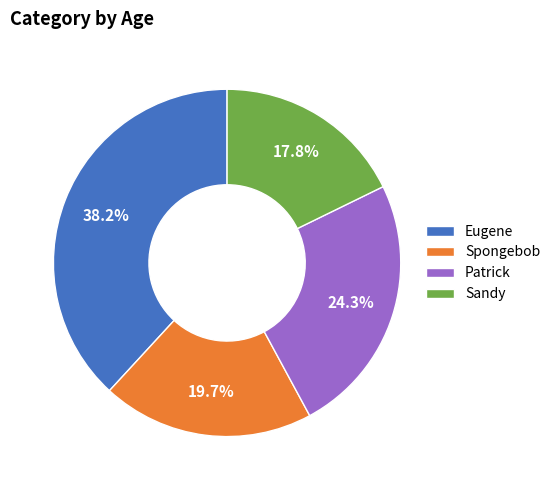

To the nearest percent, what is the average slice percentage?

25%